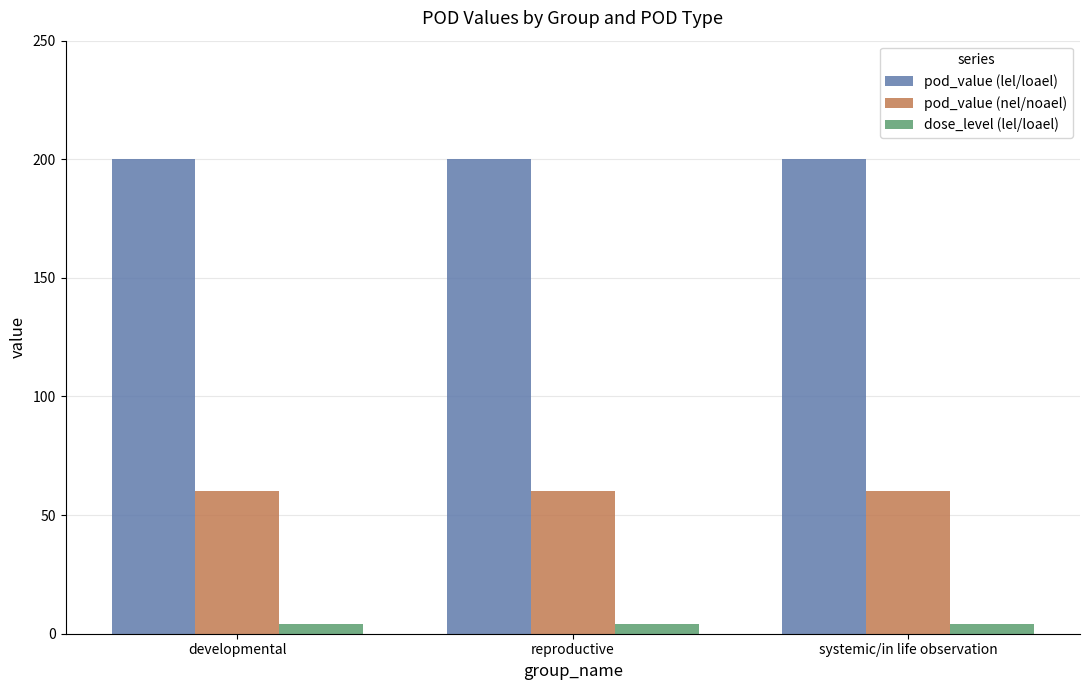

True or false: pod_value (lel/loael) has a value of 296 at systemic/in life observation.

False